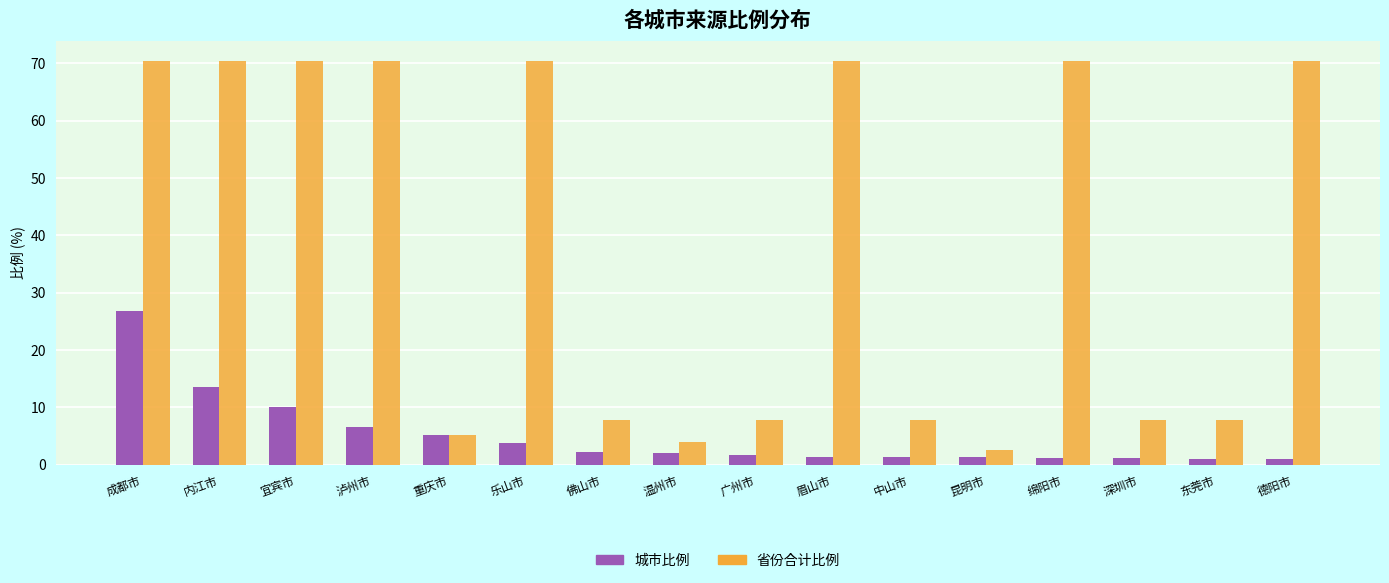

The 城市比例 series shows 14.0 at 宜宾市. True or false?

False